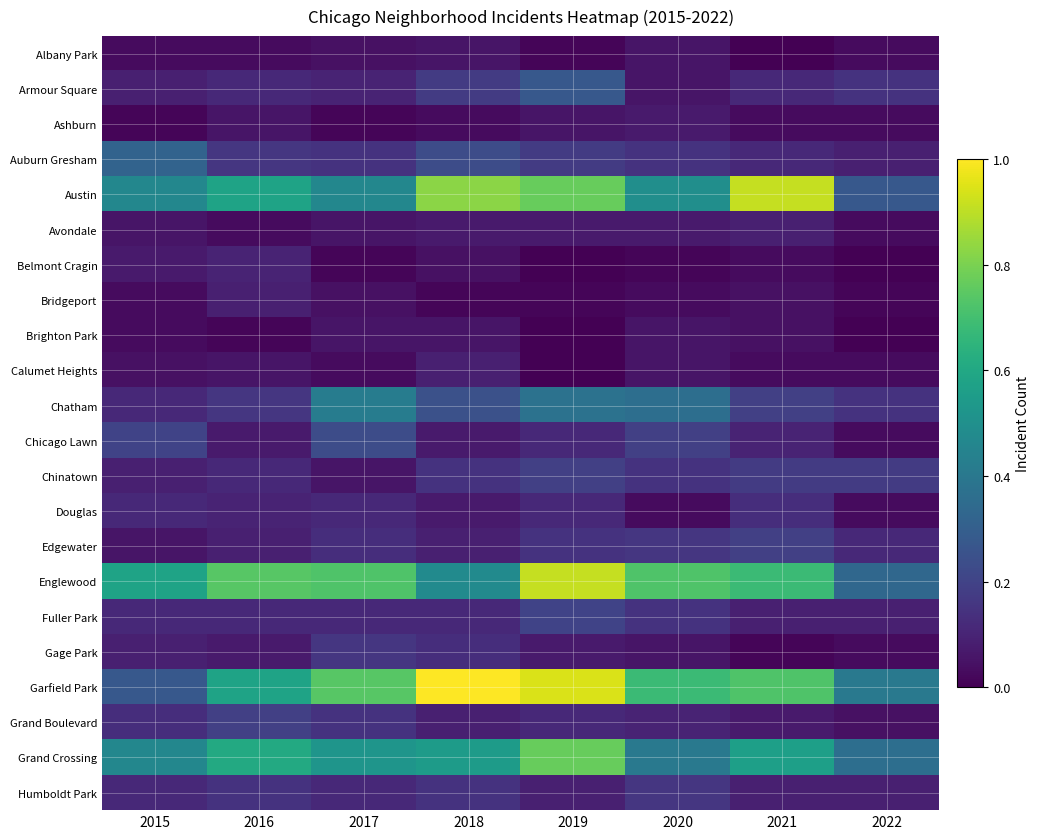

Which has a higher value, 2018 or 2016?

2018